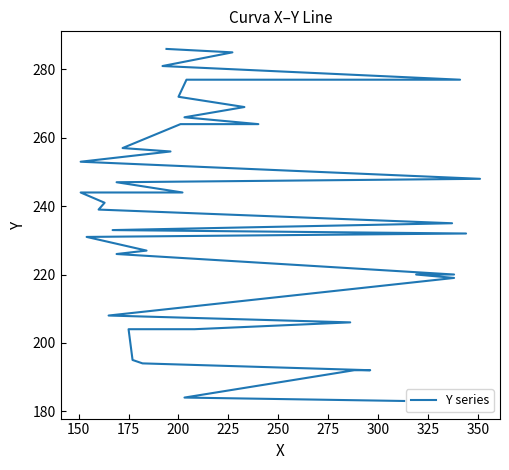

Does the chart have visible grid lines?

No